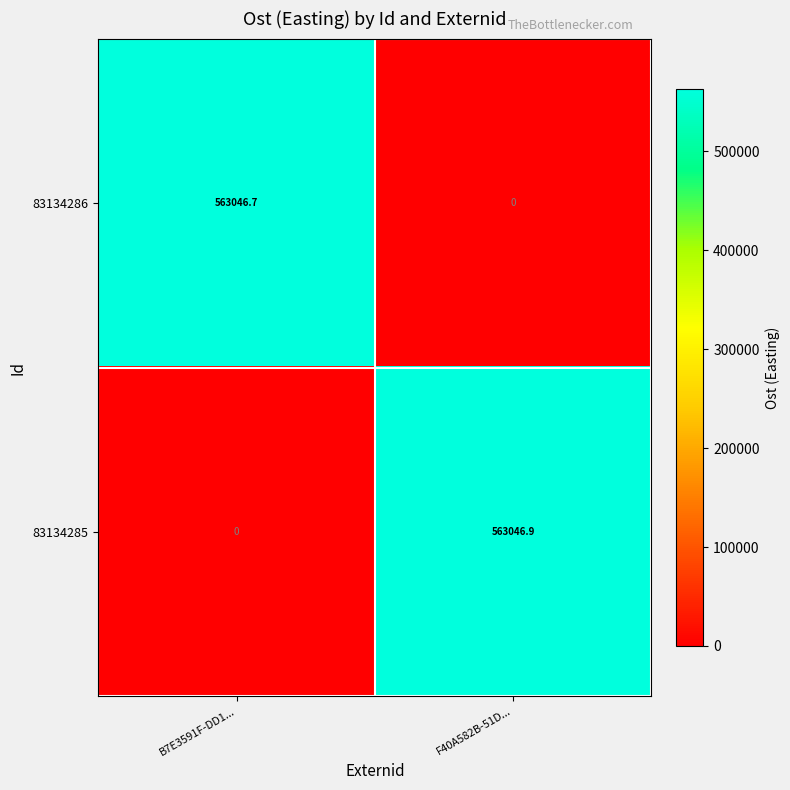

At which label is 83134286 closest to 281523?

F40A582B-51D...